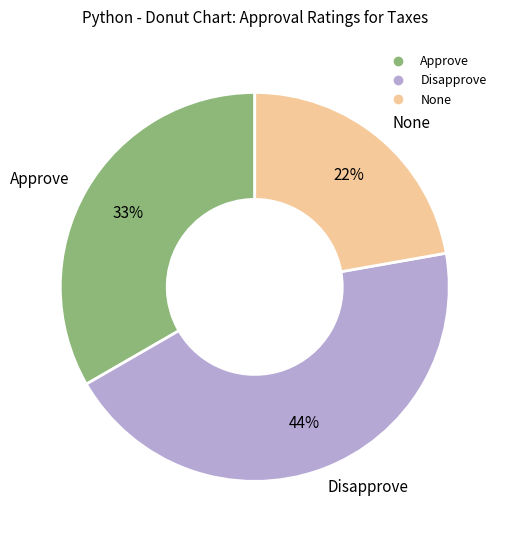

Does any single category account for the majority?

No